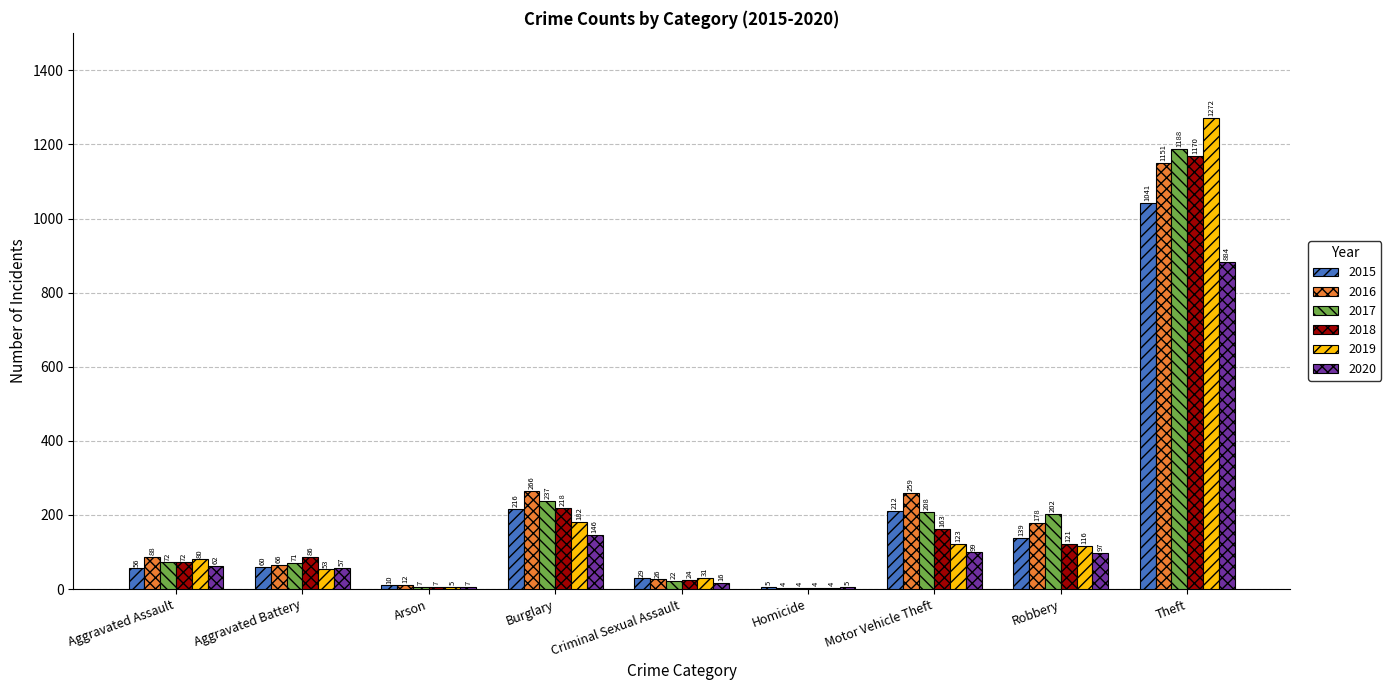

Reading left to right, transcribe all the data shown in this chart.

2015: Aggravated Assault=56	Aggravated Battery=60	Arson=10	Burglary=216	Criminal Sexual Assault=29	Homicide=5	Motor Vehicle Theft=212	Robbery=139	Theft=1041
2016: Aggravated Assault=88	Aggravated Battery=66	Arson=12	Burglary=266	Criminal Sexual Assault=26	Homicide=4	Motor Vehicle Theft=259	Robbery=178	Theft=1151
2017: Aggravated Assault=72	Aggravated Battery=71	Arson=7	Burglary=237	Criminal Sexual Assault=22	Homicide=4	Motor Vehicle Theft=208	Robbery=202	Theft=1188
2018: Aggravated Assault=72	Aggravated Battery=86	Arson=7	Burglary=218	Criminal Sexual Assault=24	Homicide=4	Motor Vehicle Theft=163	Robbery=121	Theft=1170
2019: Aggravated Assault=80	Aggravated Battery=53	Arson=5	Burglary=182	Criminal Sexual Assault=31	Homicide=4	Motor Vehicle Theft=123	Robbery=116	Theft=1272
2020: Aggravated Assault=62	Aggravated Battery=57	Arson=7	Burglary=146	Criminal Sexual Assault=16	Homicide=5	Motor Vehicle Theft=99	Robbery=97	Theft=884